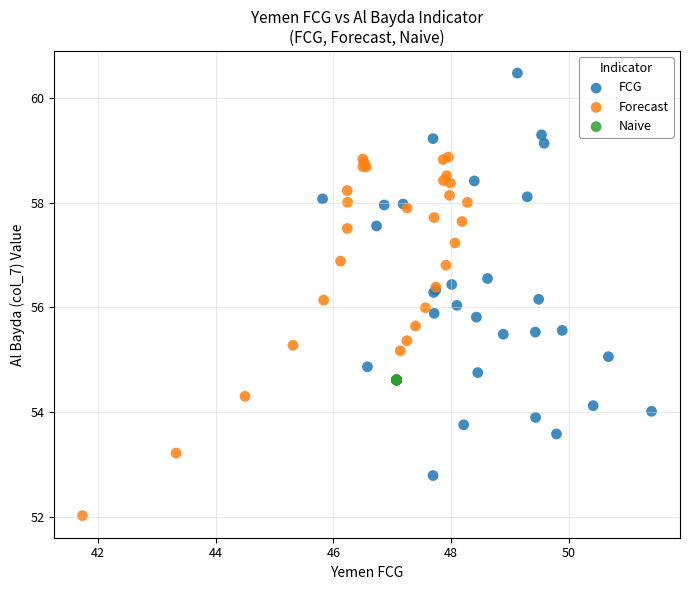

What are all the series names shown in the legend?

FCG, Forecast, Naive